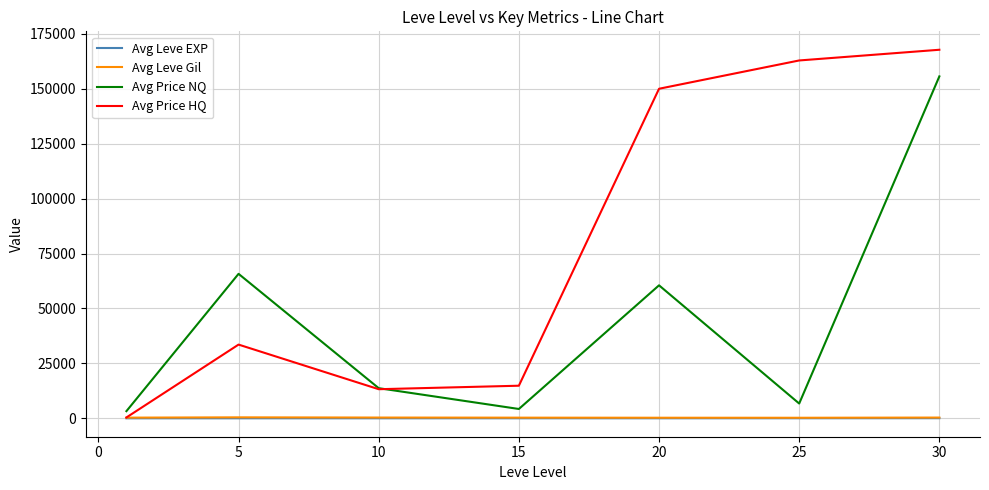

What are all the series names shown in the legend?

Avg Leve EXP, Avg Leve Gil, Avg Price NQ, Avg Price HQ